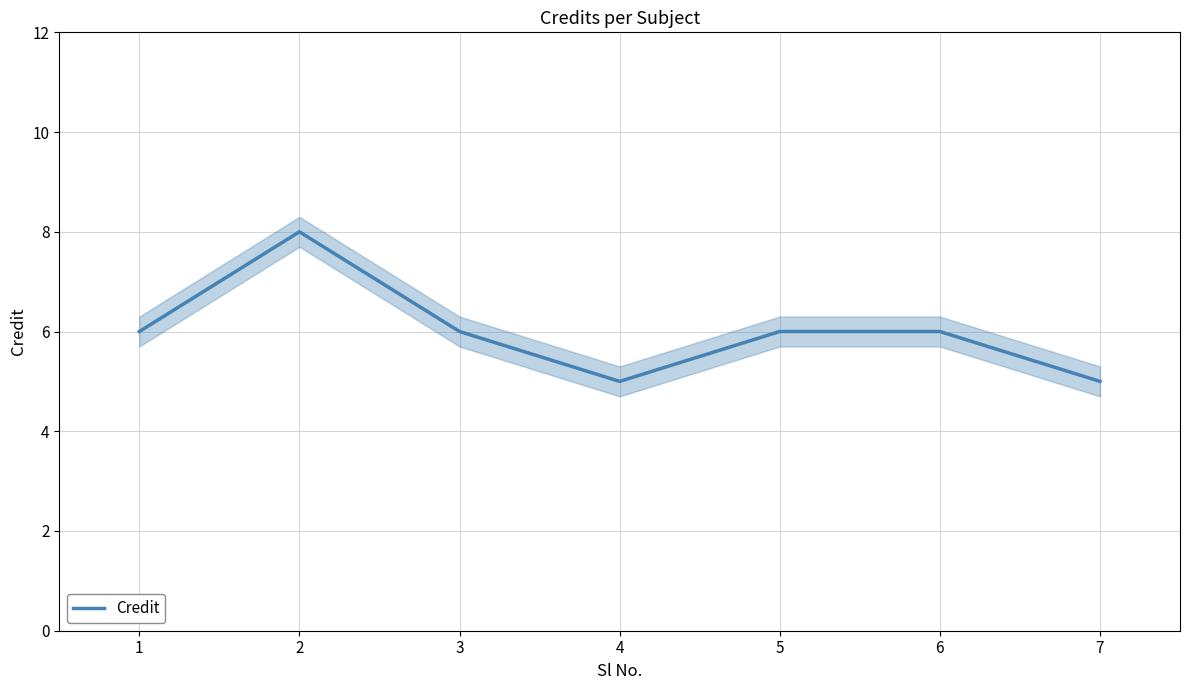

Count the number of categories in the chart.

7